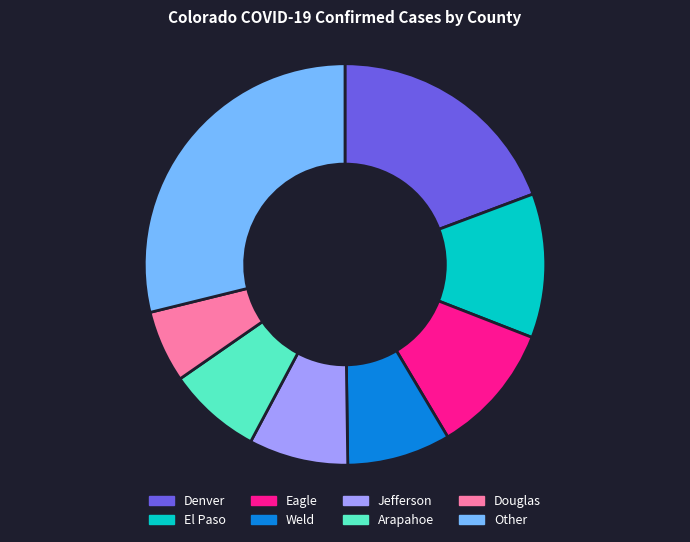

Is Weld the majority of the pie?

No